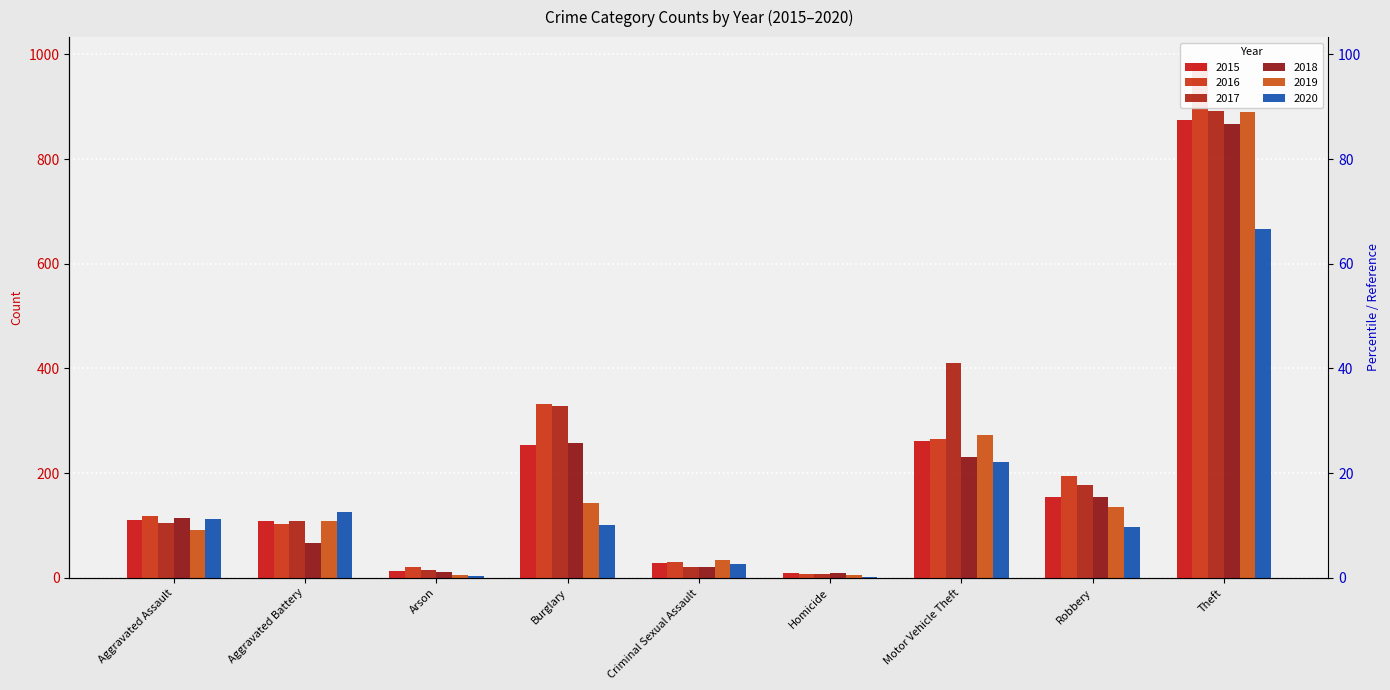

Which series changed the most between Aggravated Battery and Robbery?

2016